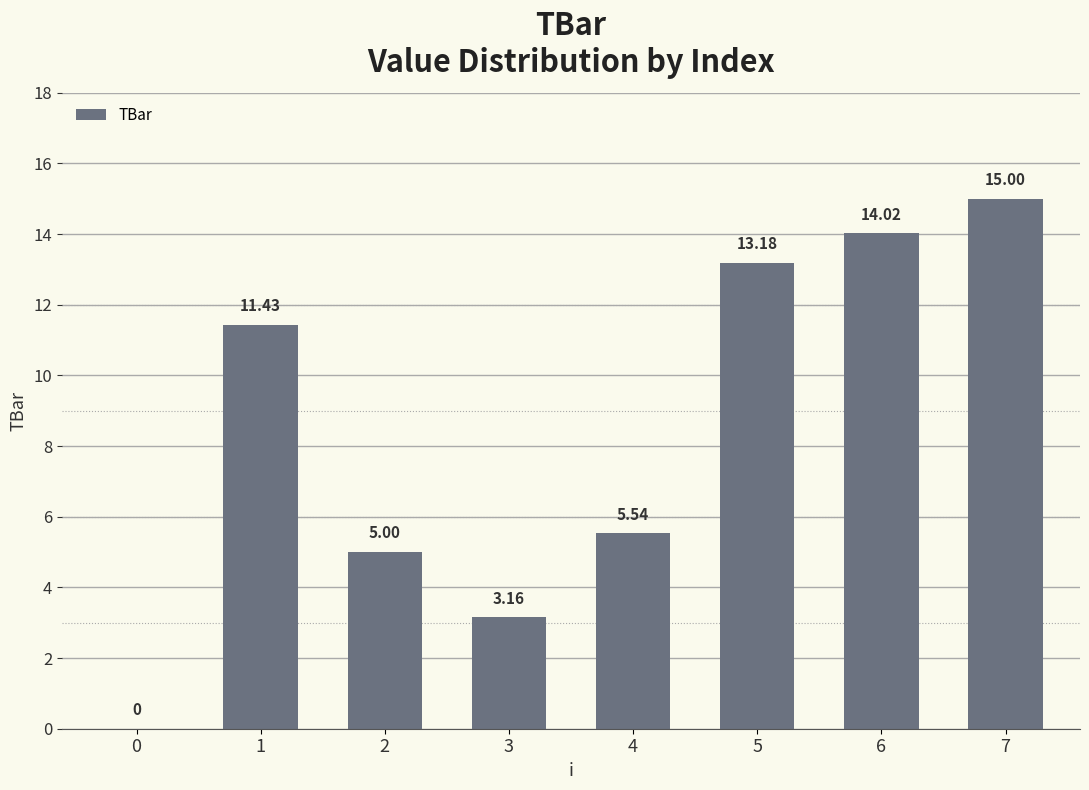

What is the change in value from 1 to 2?

-6.4